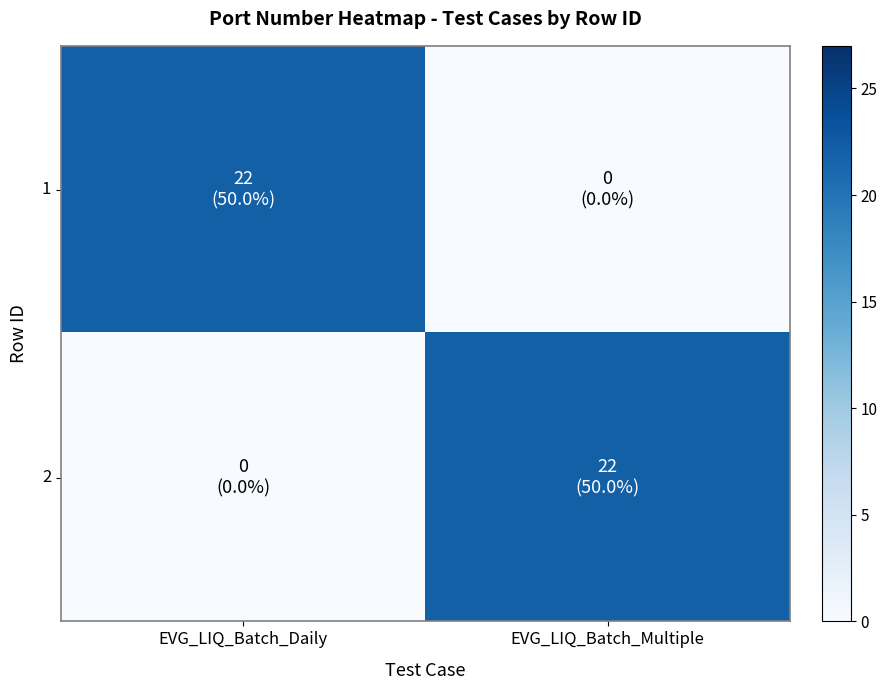

Which series has the largest total across all categories?

1